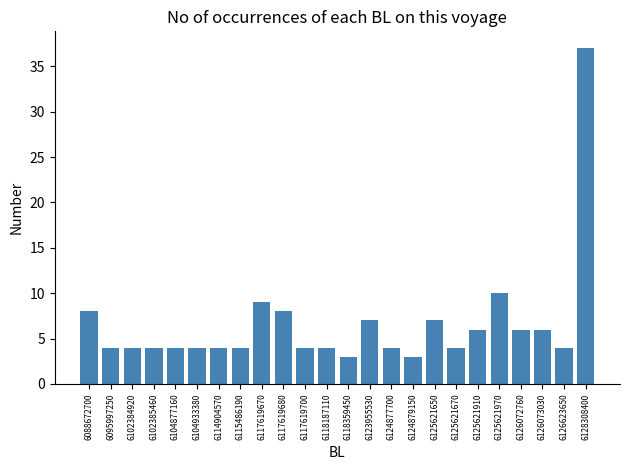

Reading right to left, what are all the values shown in this chart?

37	4	6	6	10	6	4	7	3	4	7	3	4	4	8	9	4	4	4	4	4	4	4	8